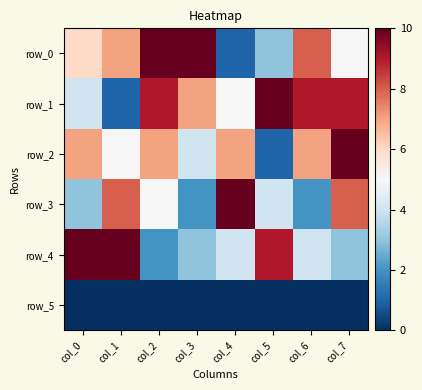

Reading right to left, transcribe all the data shown in this chart.

row_0: 5	8	3	1	10	10	7	6
row_1: 9	9	10	5	7	9	1	4
row_2: 10	7	1	7	4	7	5	7
row_3: 8	2	4	10	2	5	8	3
row_4: 3	4	9	4	3	2	10	10
row_5: 0	0	0	0	0	0	0	0